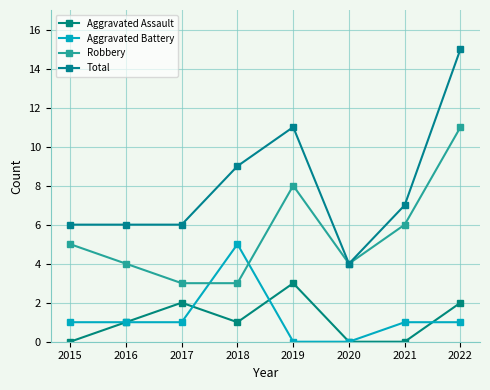

True or false: Robbery and Aggravated Assault intersect in this chart.

False